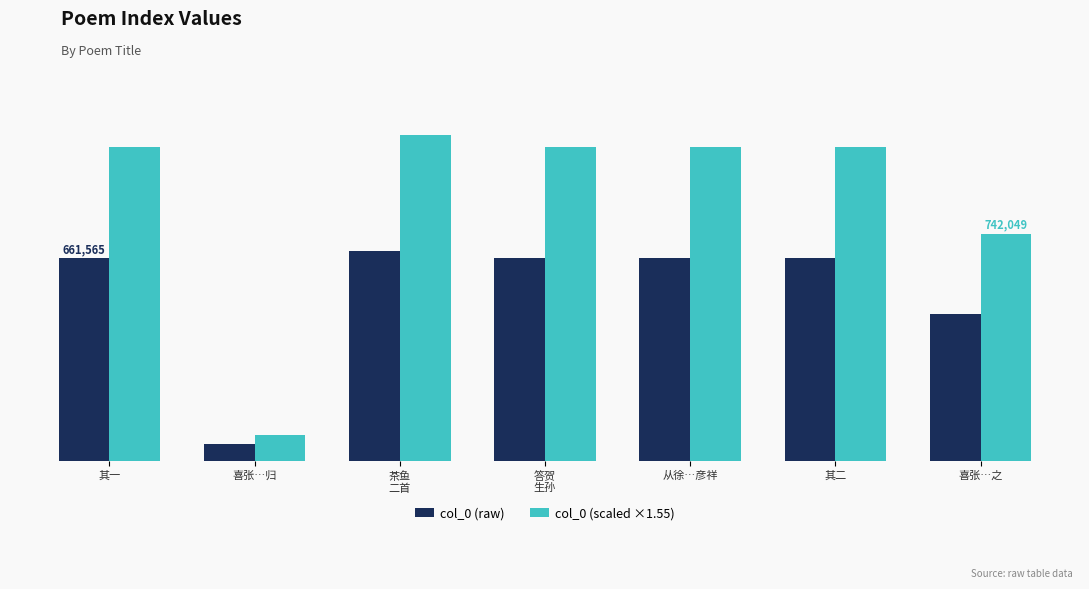

Which series has the widest spread of values?

col_0 (scaled ×1.55)